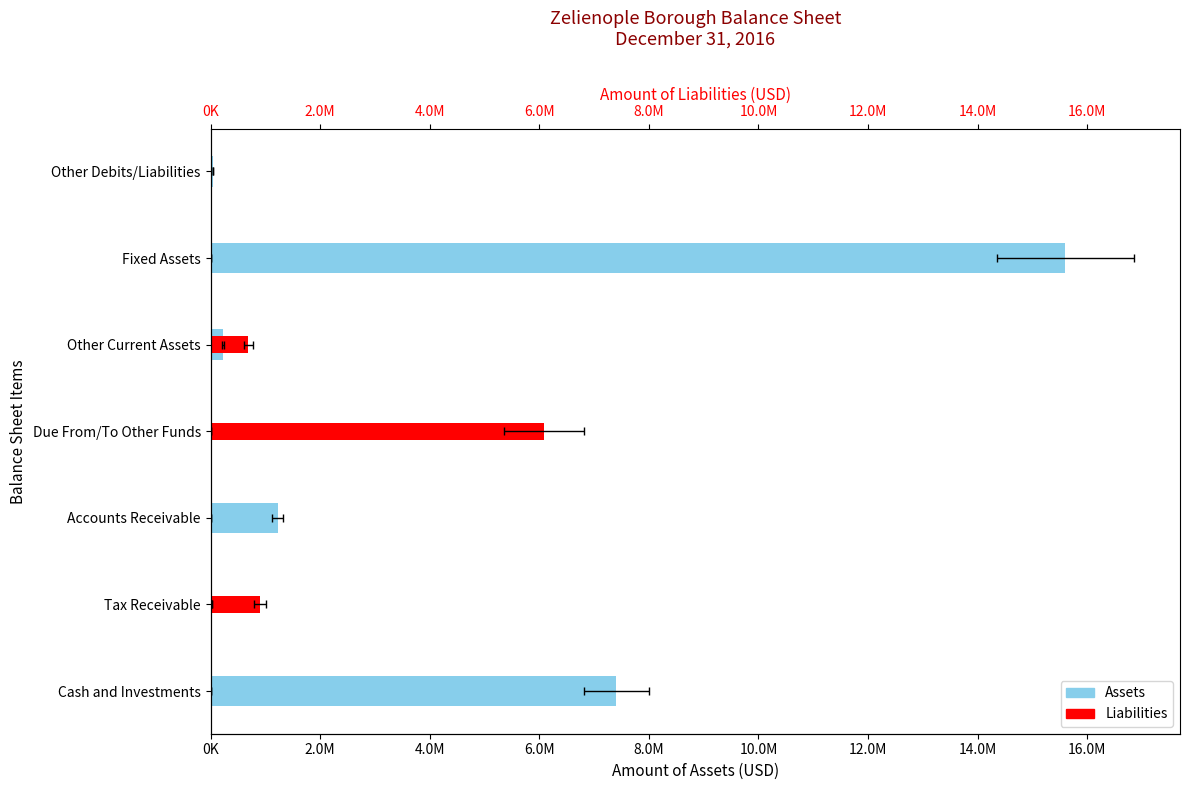

How many groups of bars are there?

7